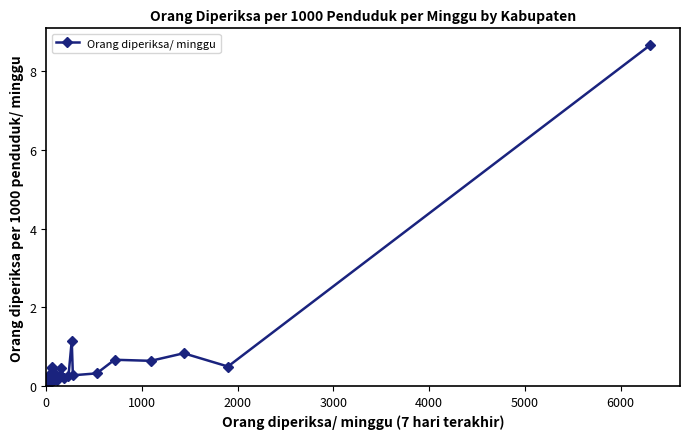

What is the value of the 31st point from the left?

0.2